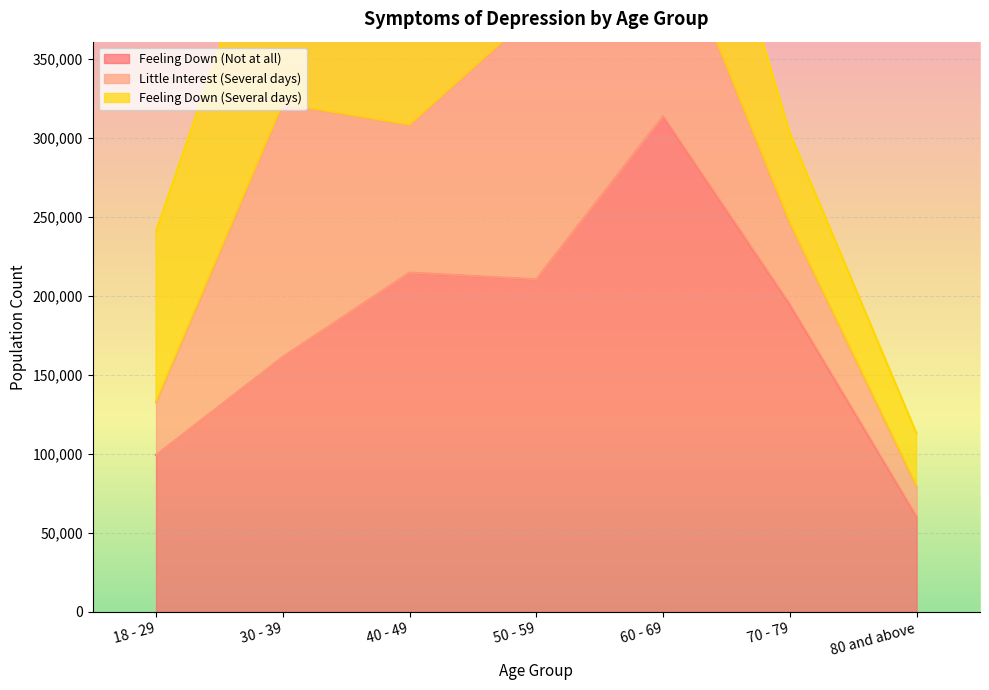

What position from the right is 70 - 79?

2